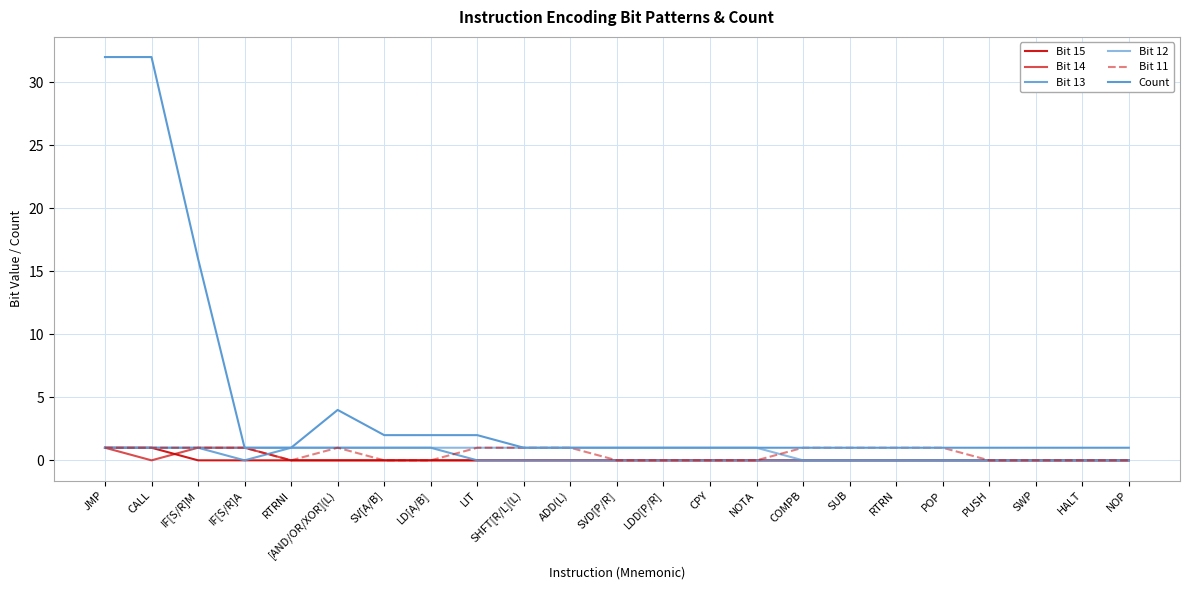

What is the label of the 1st point from the right?

NOP